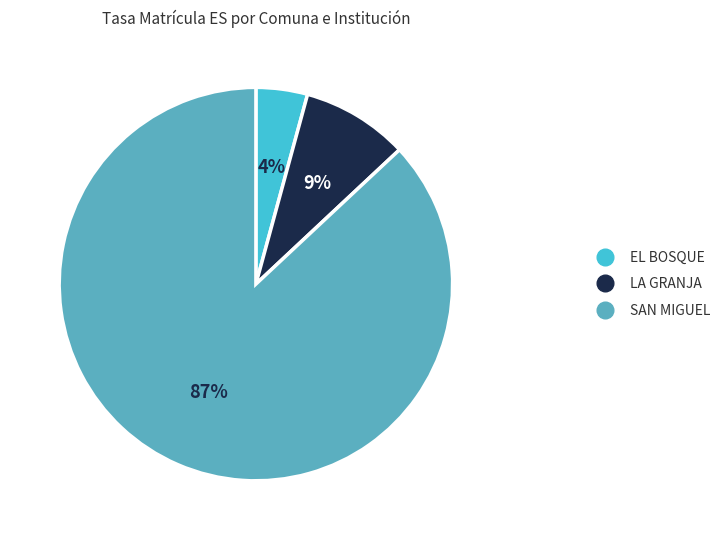

How many slices are in this pie chart?

3